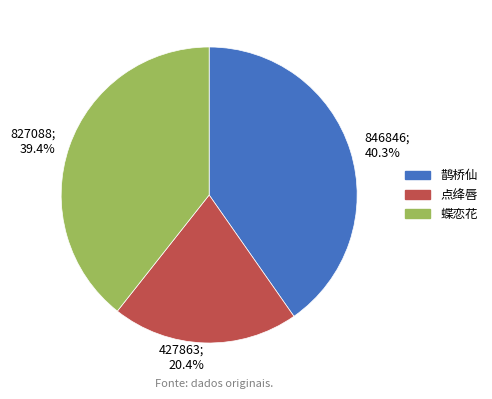

Between 846846; 40.3% and 827088; 39.4%, which is larger?

846846; 40.3%